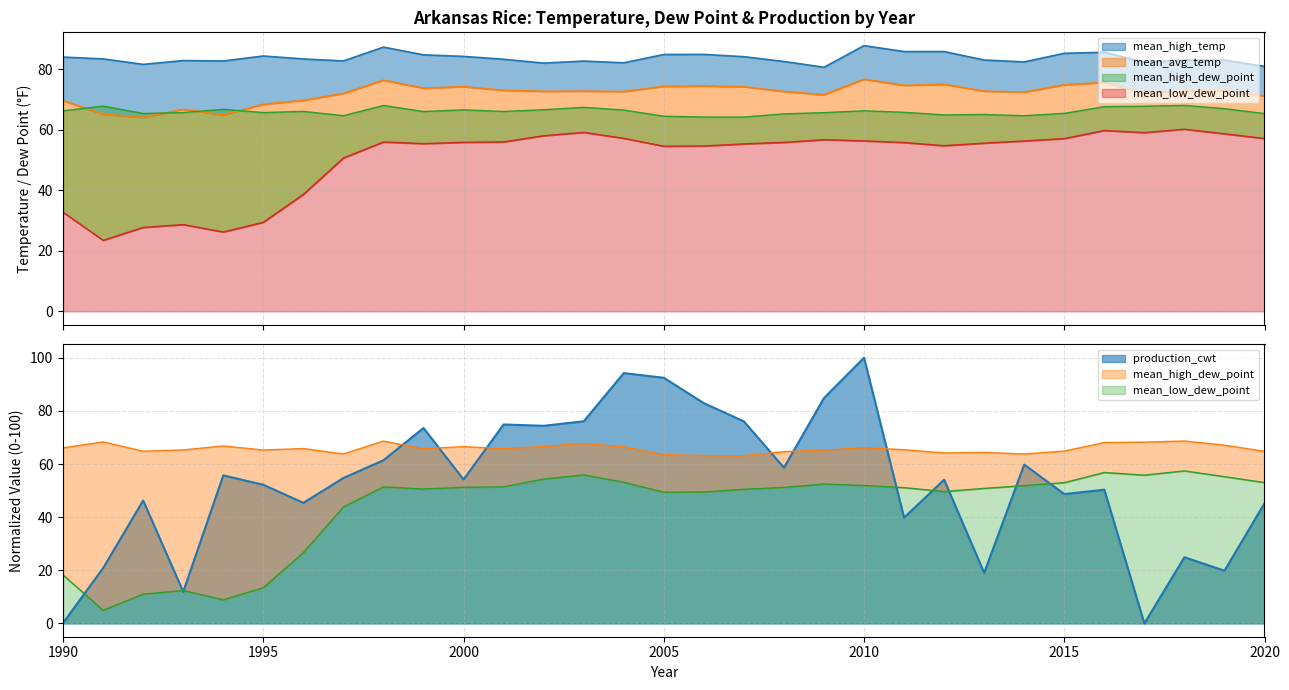

True or false: mean_high_temp and mean_low_dew_point intersect in this chart.

False